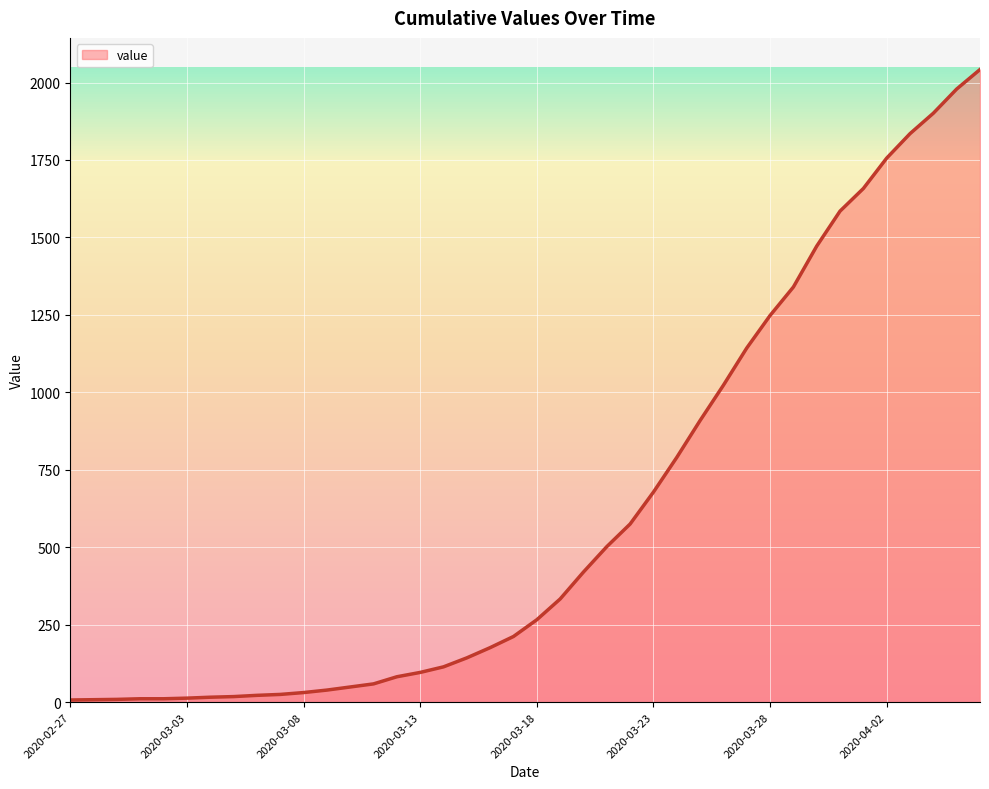

What is the difference between the maximum and minimum values?

2035